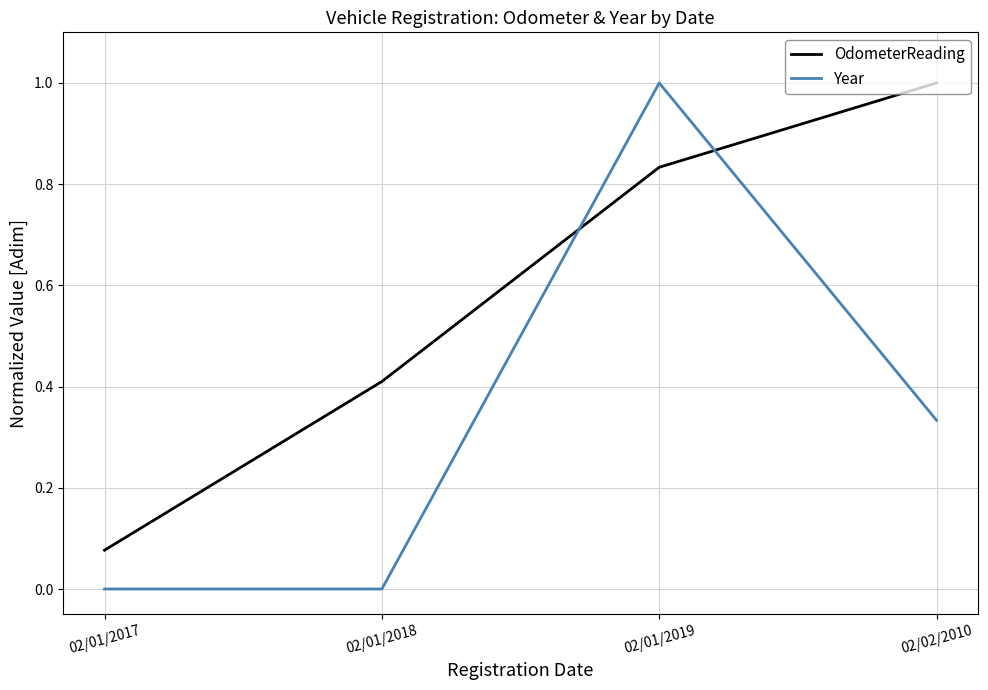

What position from the left is 02/02/2010?

4